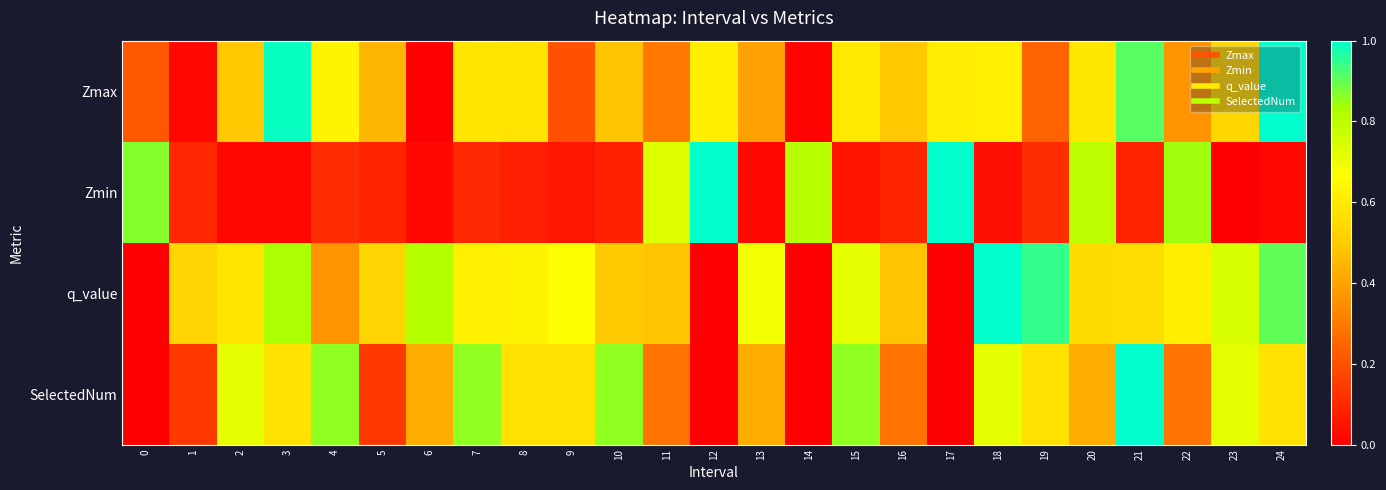

What is the maximum value shown in the chart?

1.0